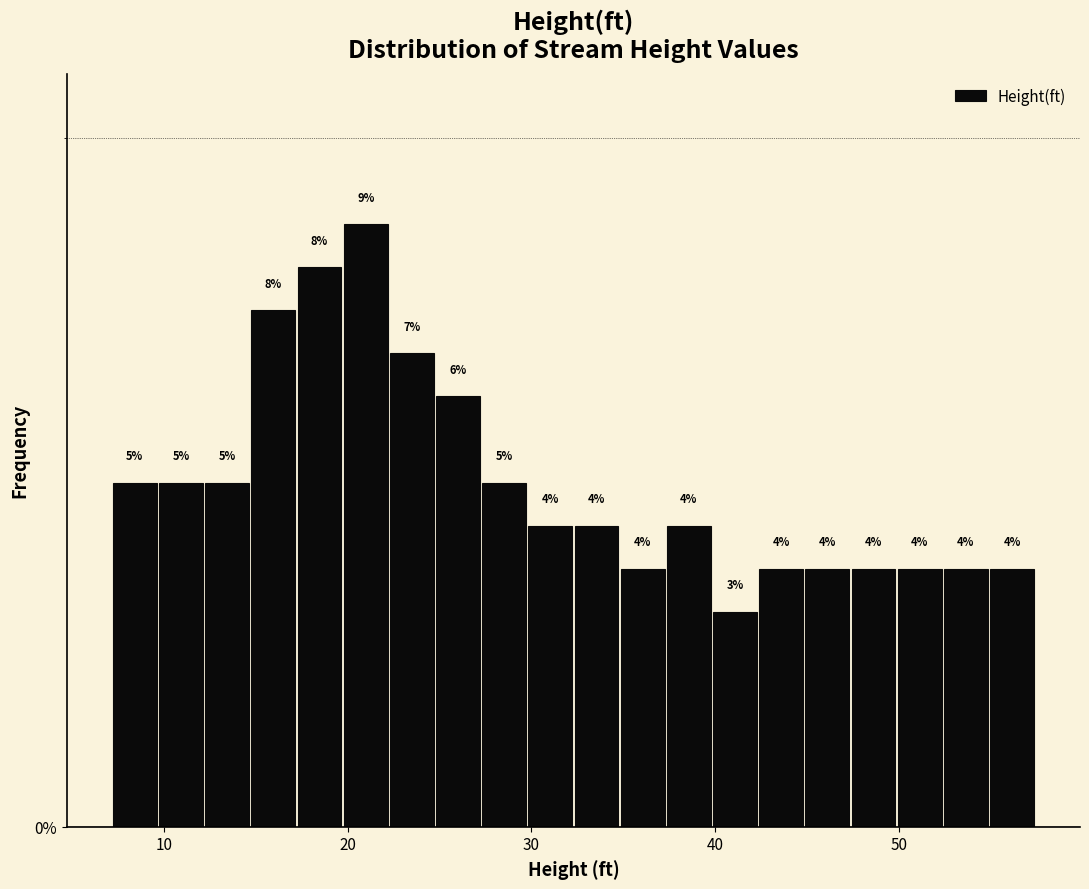

Read against the x-axis, roughly where is the centre of the tallest bar?

21